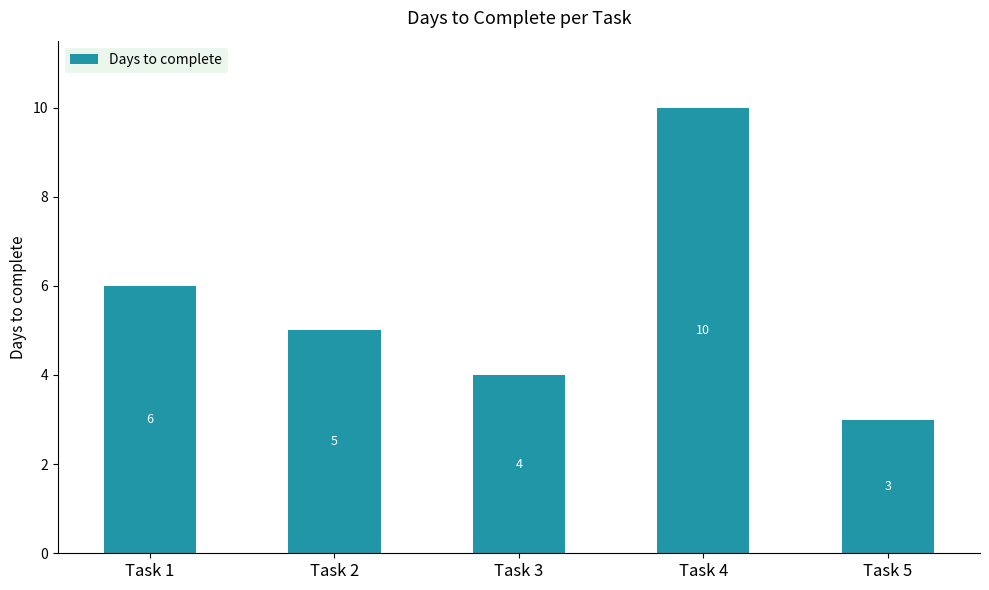

What is the difference between the values at Task 2 and Task 4?

5